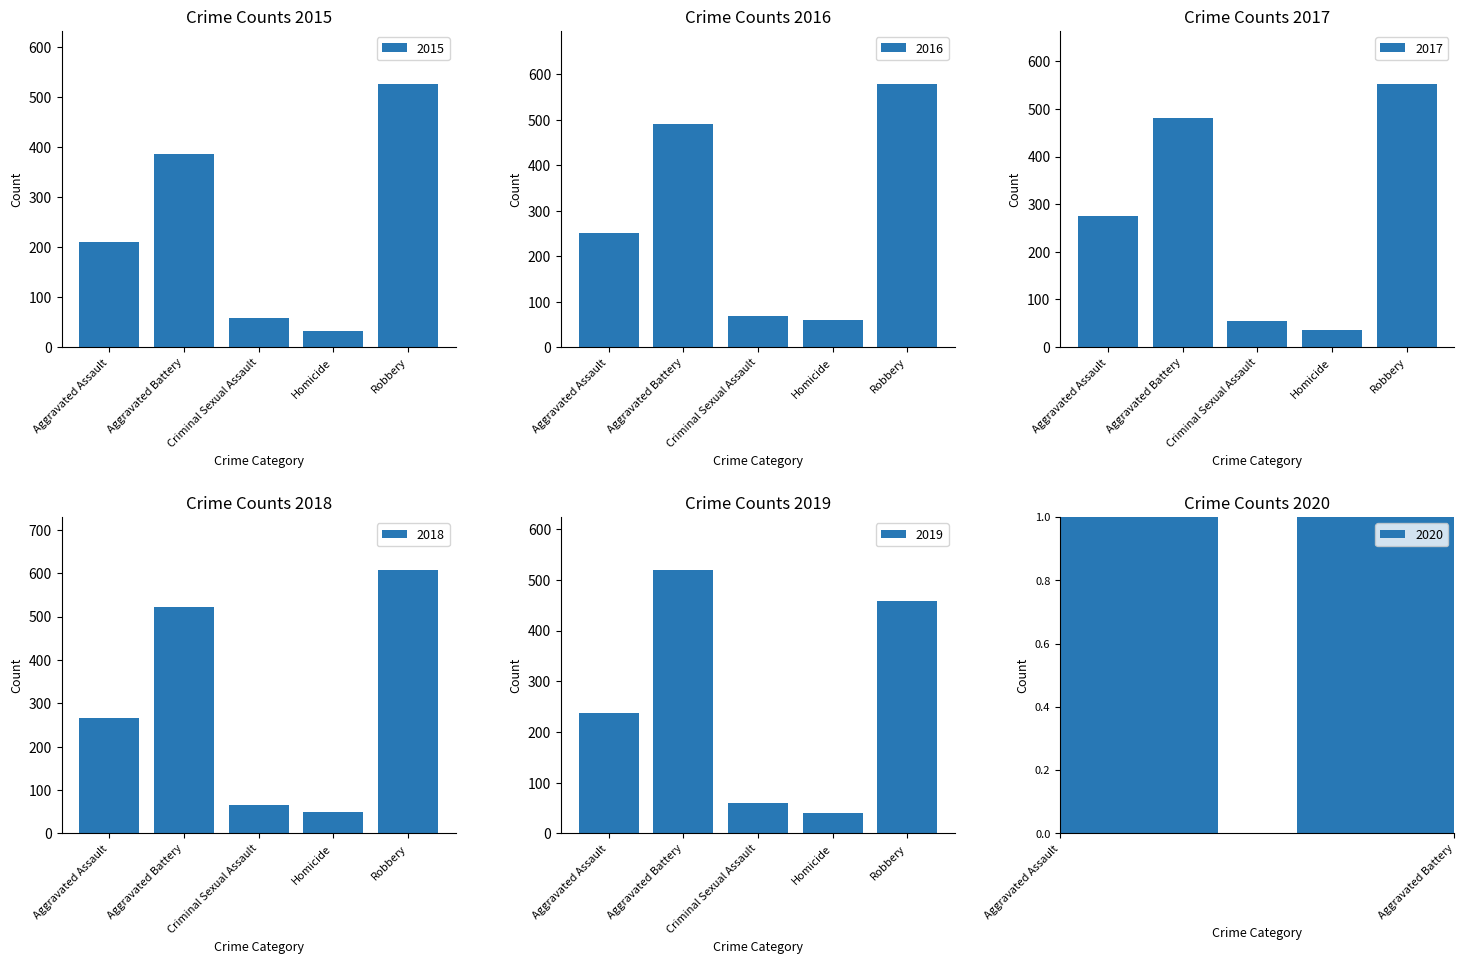

What is the minimum value shown in the chart?

32